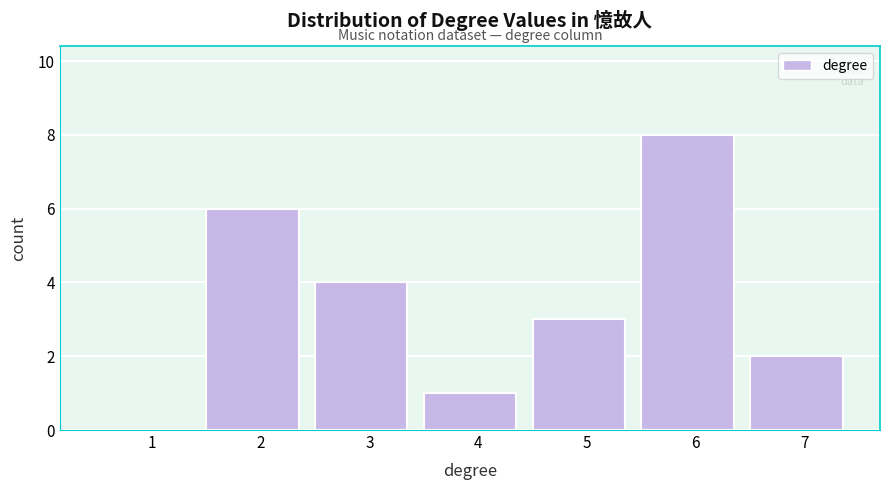

Which category has the highest value across all series?

6